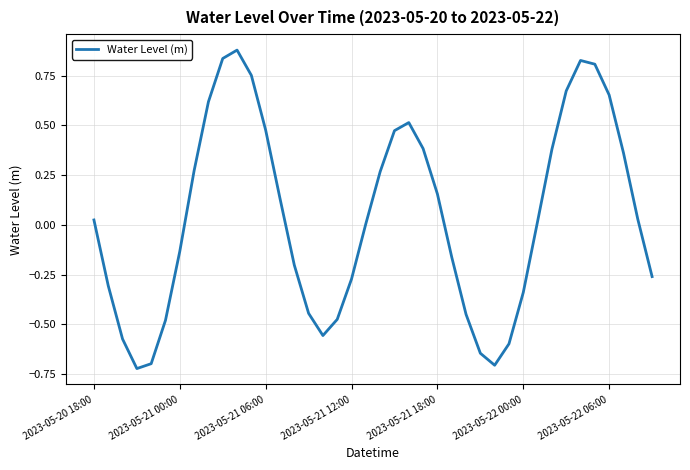

What is the difference between the maximum and minimum values?

1.6